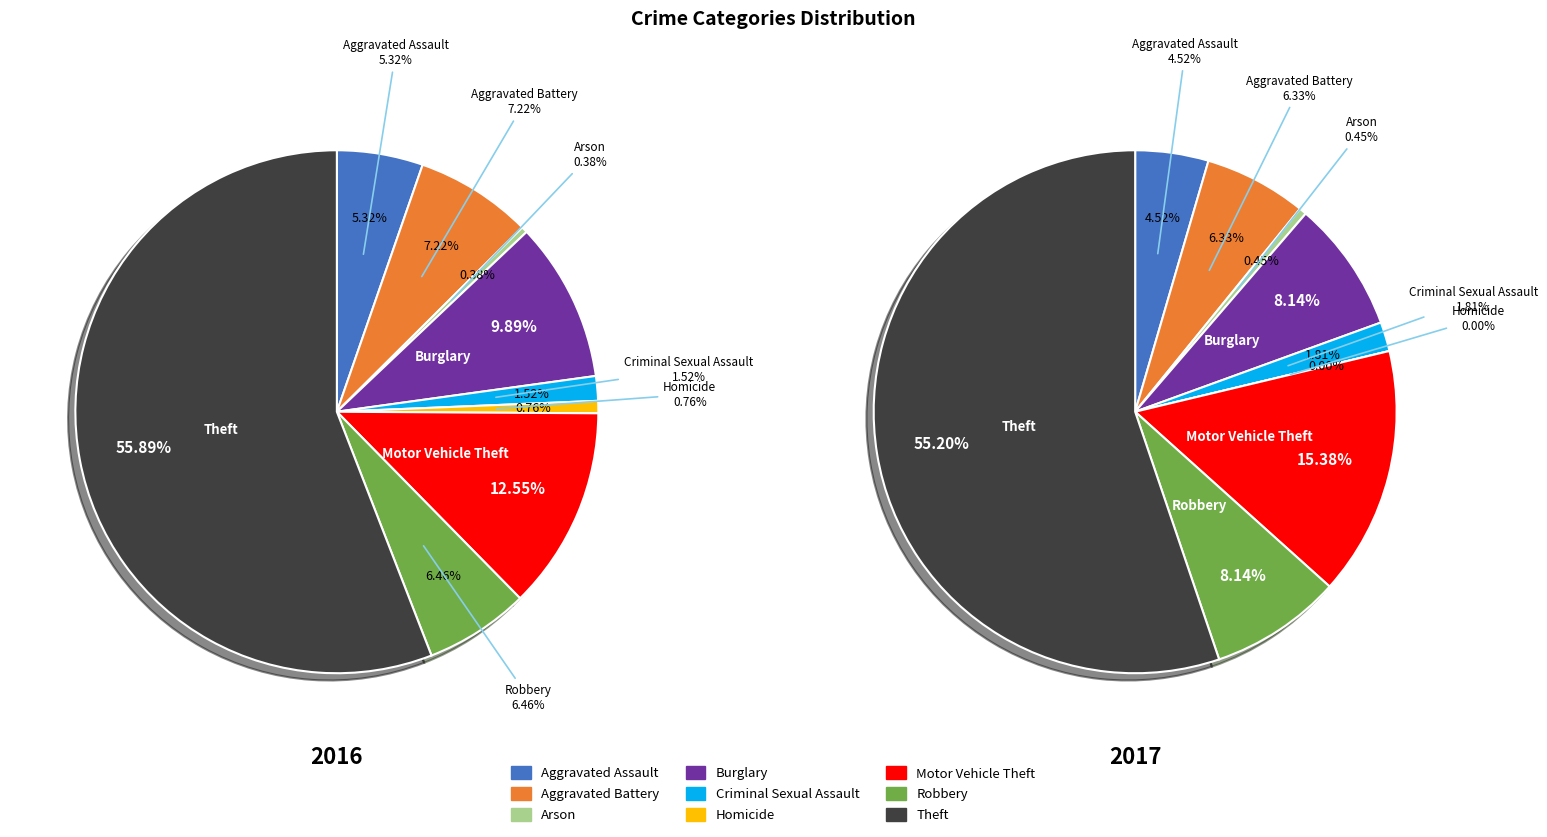

To the nearest percent, what is the difference between the 6 and 5 slice percentages?

15%